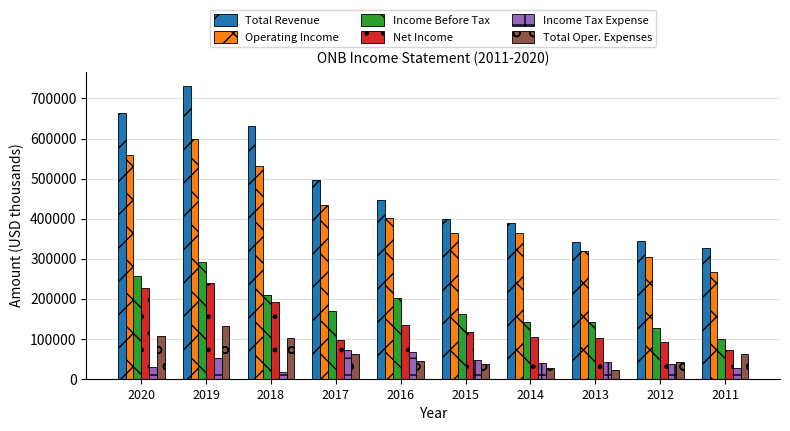

The value of Total Oper. Expenses at 2018 is 164690. True or false?

False